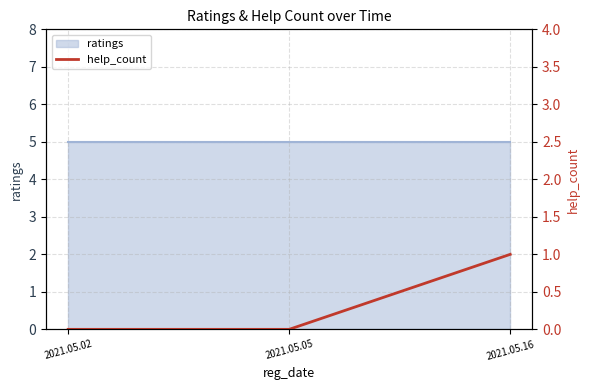

What is the difference between the maximum and minimum values?

1